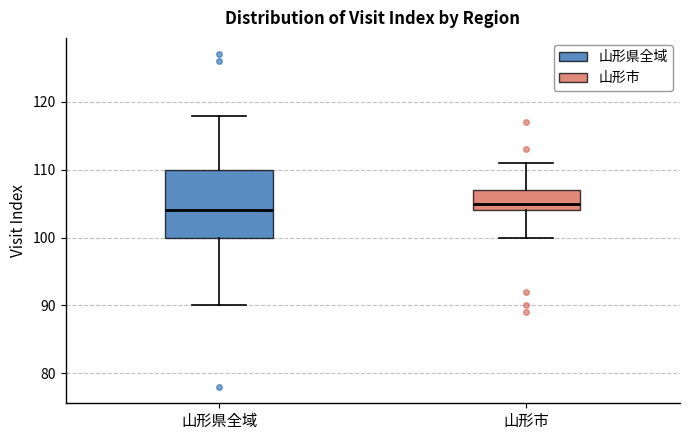

Where does the lower whisker of the box for 山形県全域 end on the y-axis? The values are not printed on the chart, so give them approximately, as read against the axis.

90